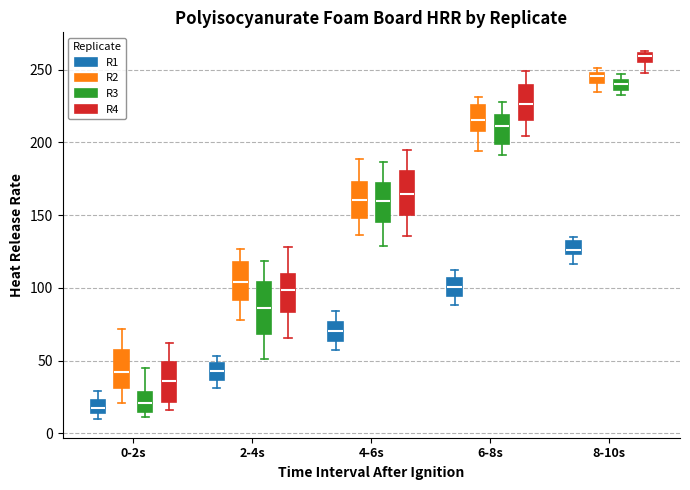

Comparing the boxes themselves (not the whiskers), which one is the tallest?

2-4s (R3)